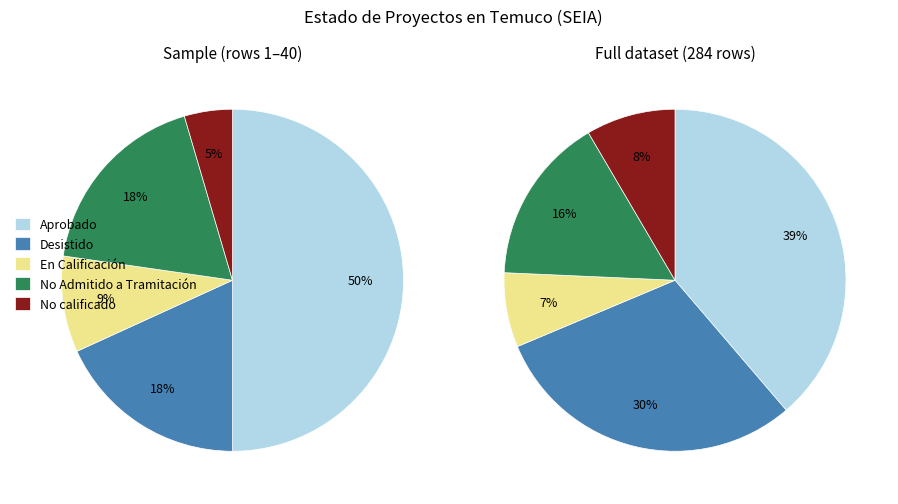

To the nearest percent, what is the average slice percentage?

20%